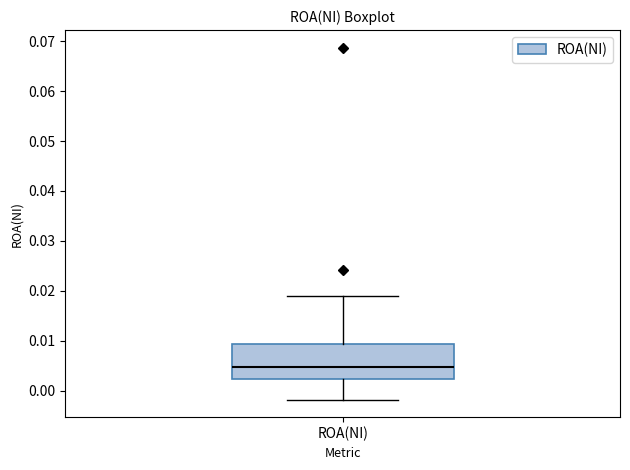

Where is the upper edge of the box for ROA(NI) on the y-axis? The values are not printed on the chart, so give them approximately, as read against the axis.

0.009